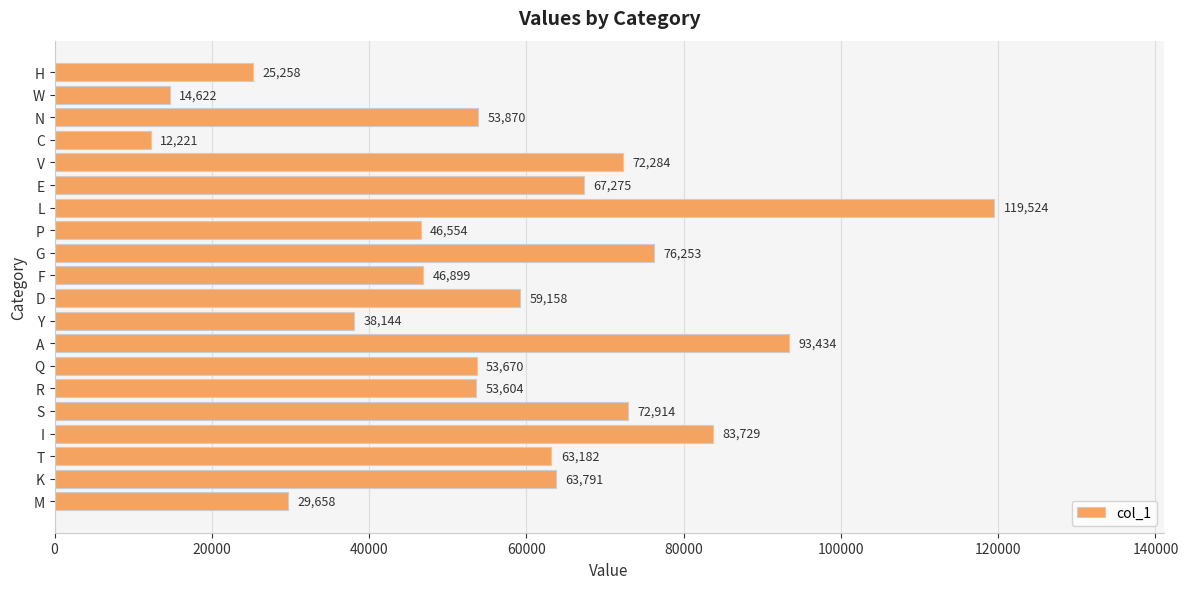

Reading bottom to top, what are all the values shown in this chart?

M=29658	K=63791	T=63182	I=83729	S=72914	R=53604	Q=53670	A=93434	Y=38144	D=59158	F=46899	G=76253	P=46554	L=119524	E=67275	V=72284	C=12221	N=53870	W=14622	H=25258